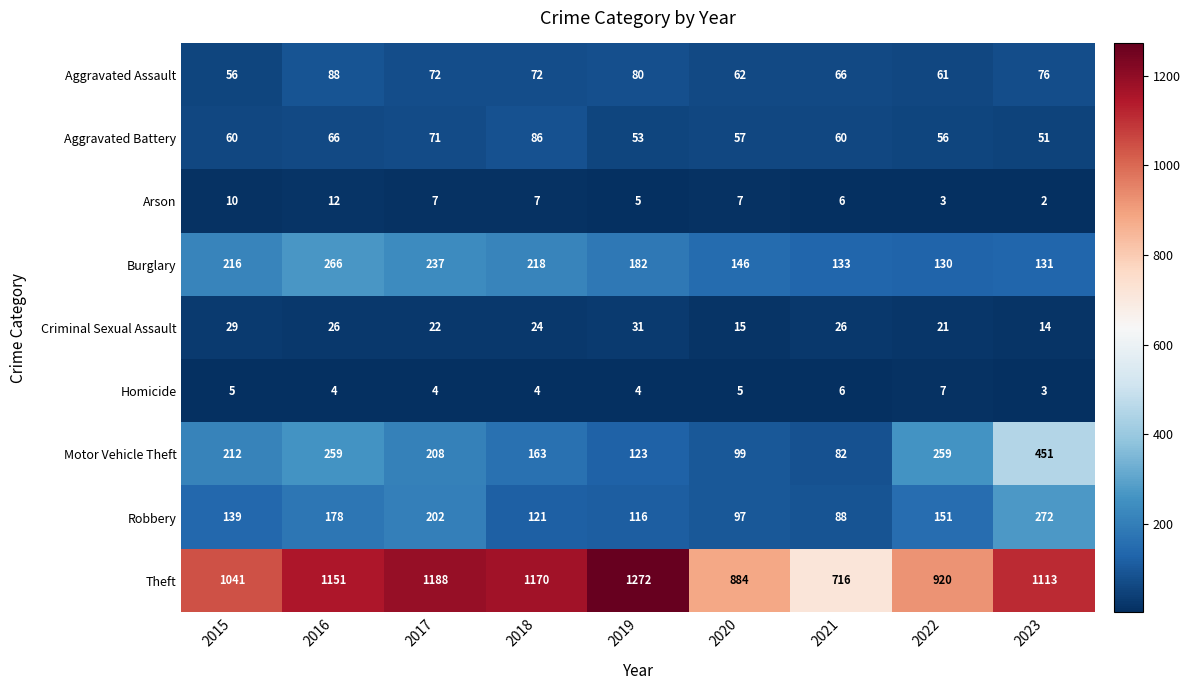

At which category does the chart reach its peak across all series?

2019